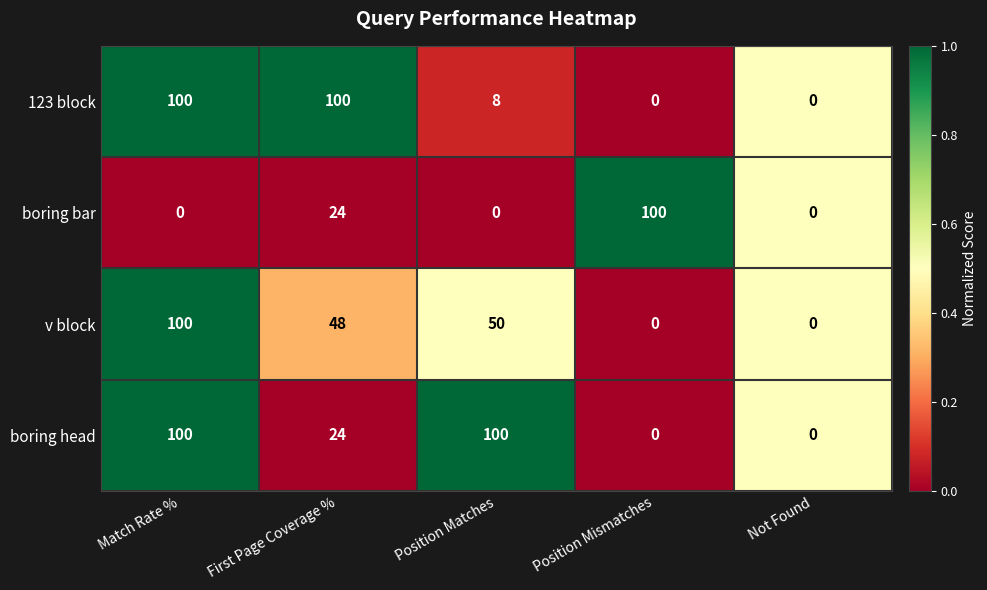

What is the difference between the maximum and minimum values in the 123 block series?

100